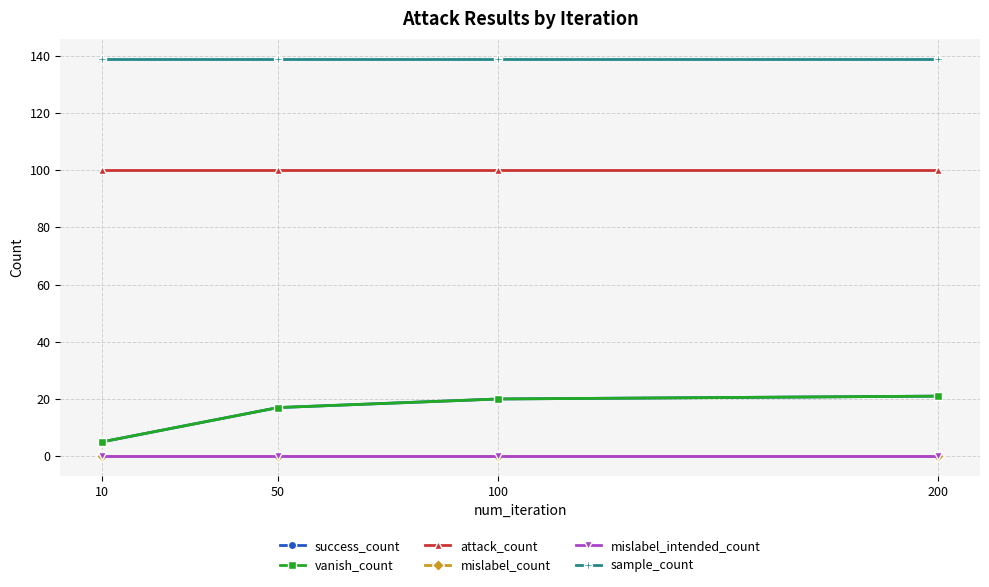

True or false: attack_count and sample_count cross at least once.

False